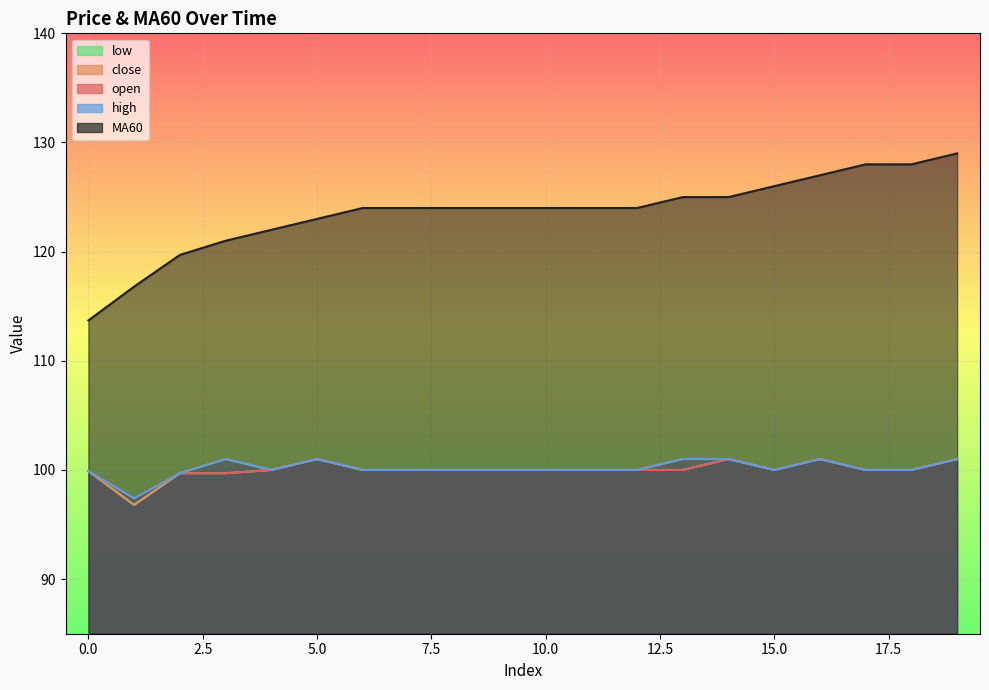

Read the MA60 value at 14.

125.0